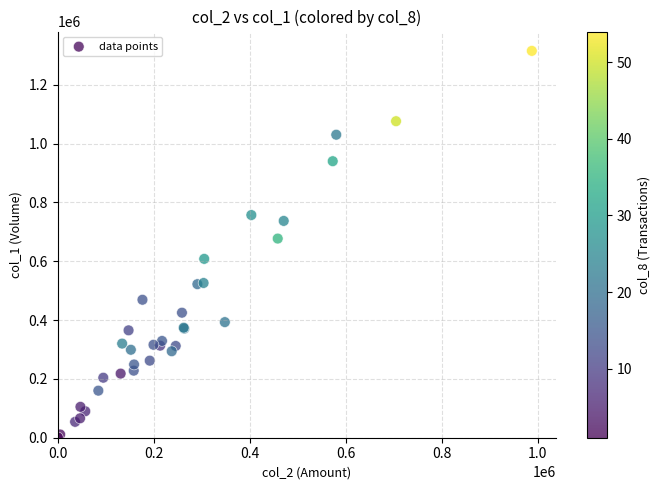

What Y value in the scatter plot is closest to 658000?

677000